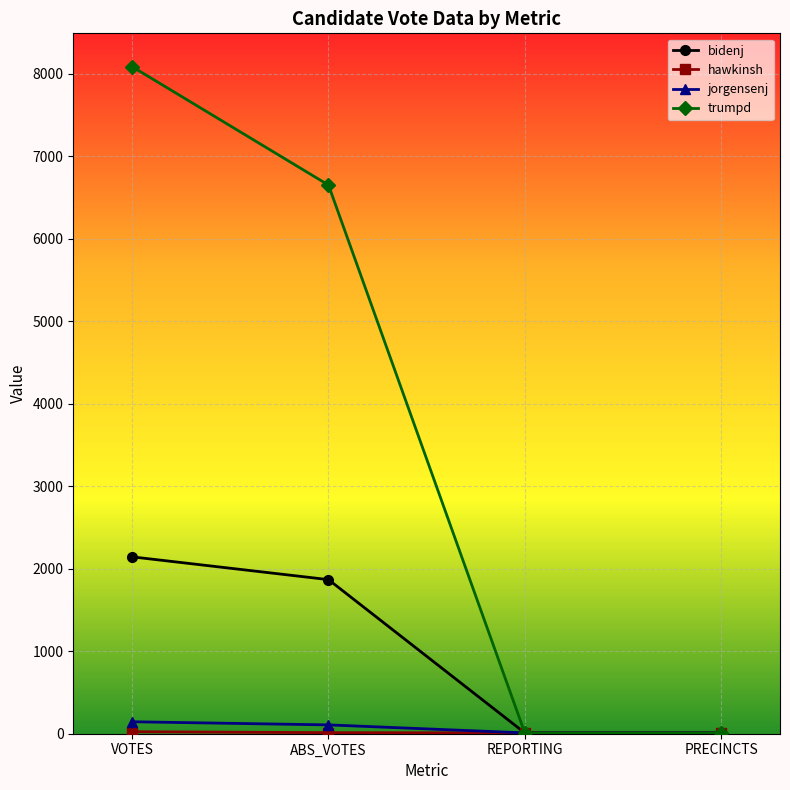

At which category is the sum across all series the highest?

VOTES